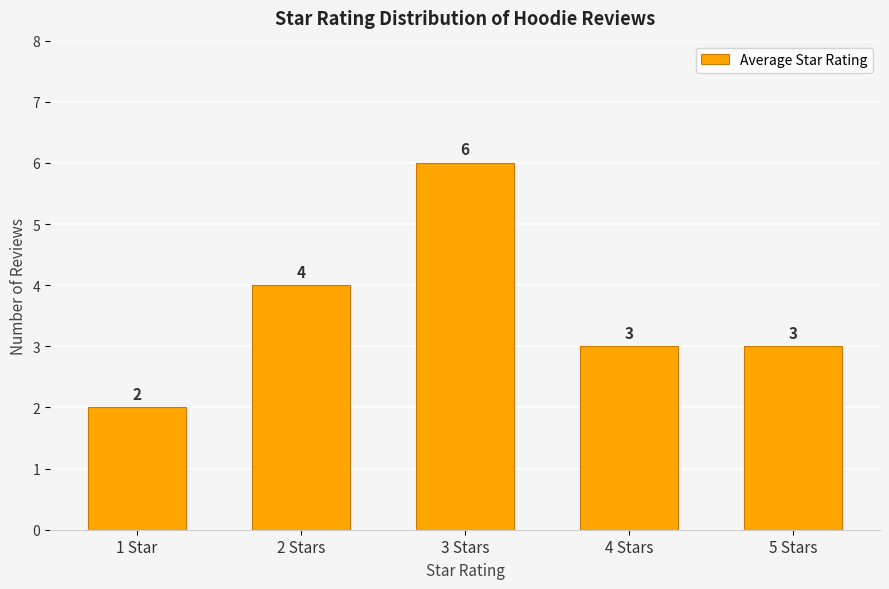

What is the value of the 3rd bar from the left?

6